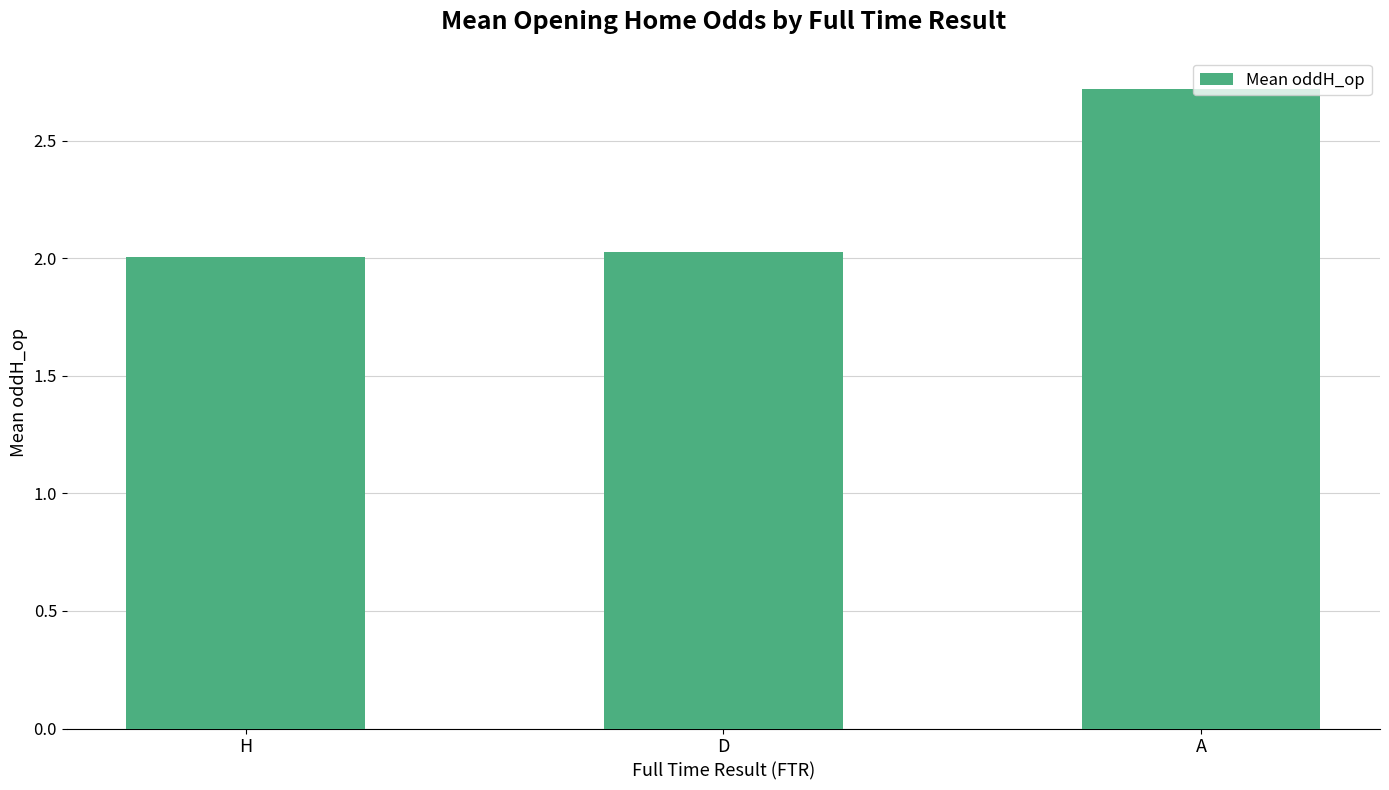

What is the value of the 3rd bar from the left?

2.7